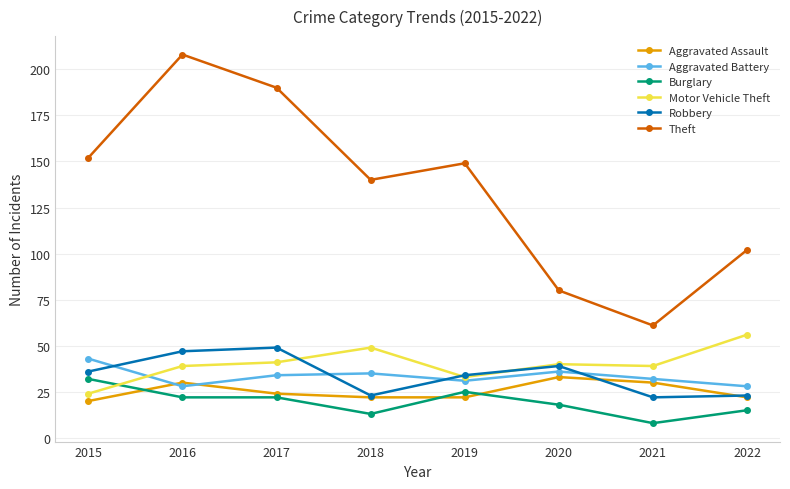

At which category is the sum across all series the highest?

2016